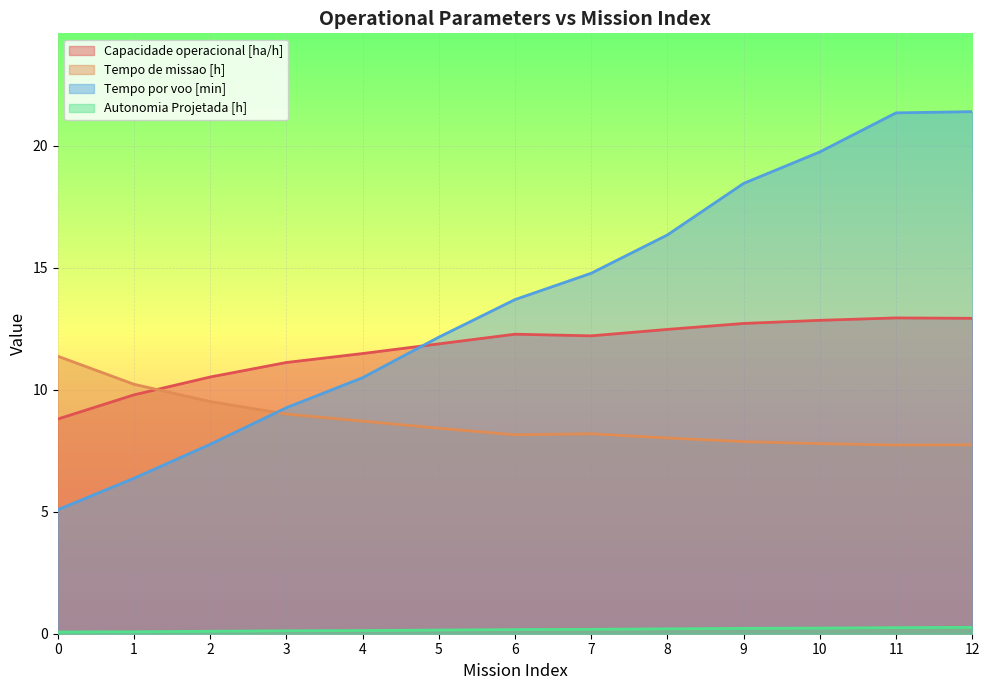

What is the value of the Autonomia Projetada [h] point at the 9th from the left?

0.2